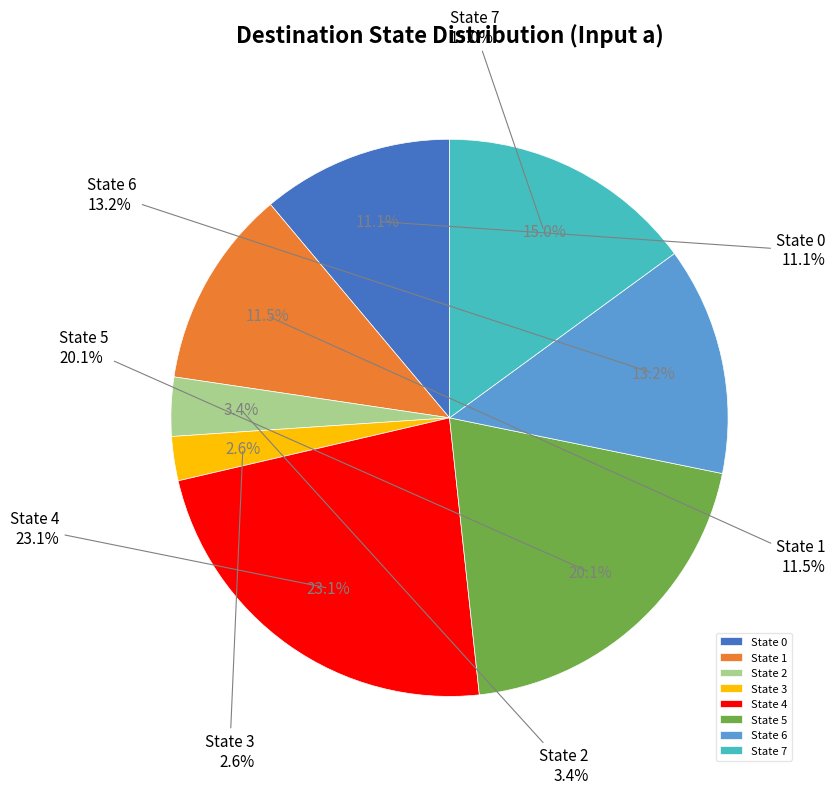

Is State 5 the majority of the pie?

No